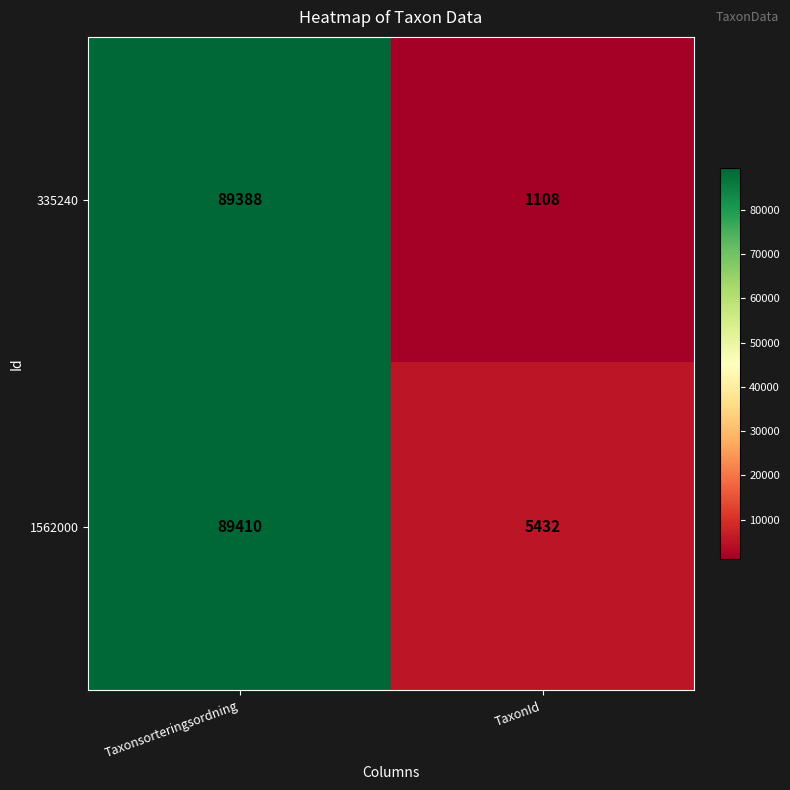

How many distinct data groups are displayed?

2